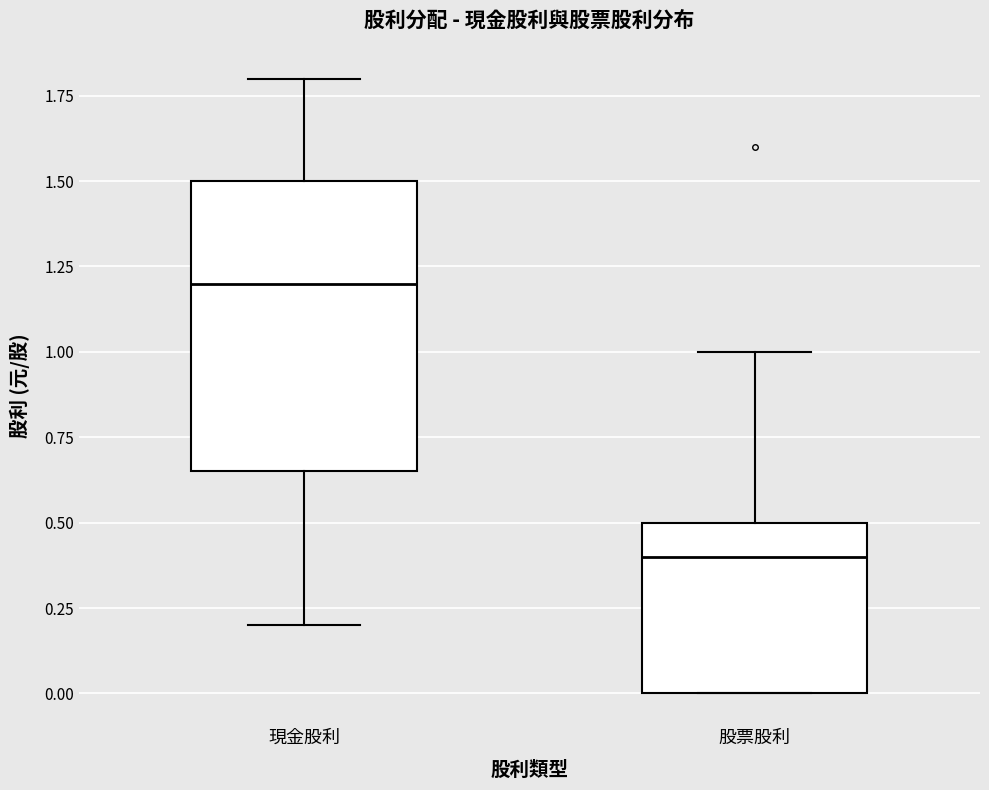

Comparing the boxes themselves (not the whiskers), which one is the tallest?

現金股利